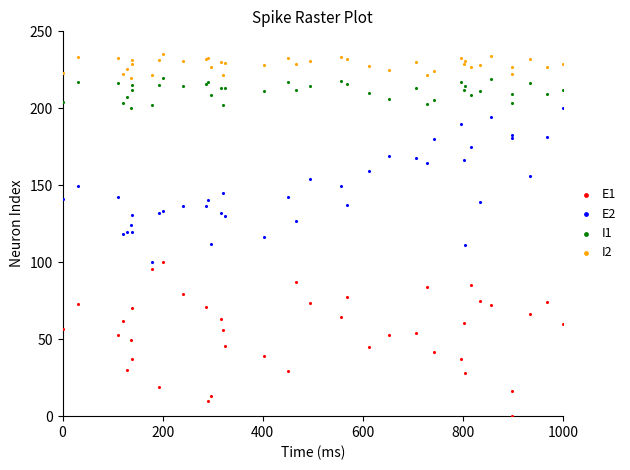

Which series contains the lowest Y value?

E1